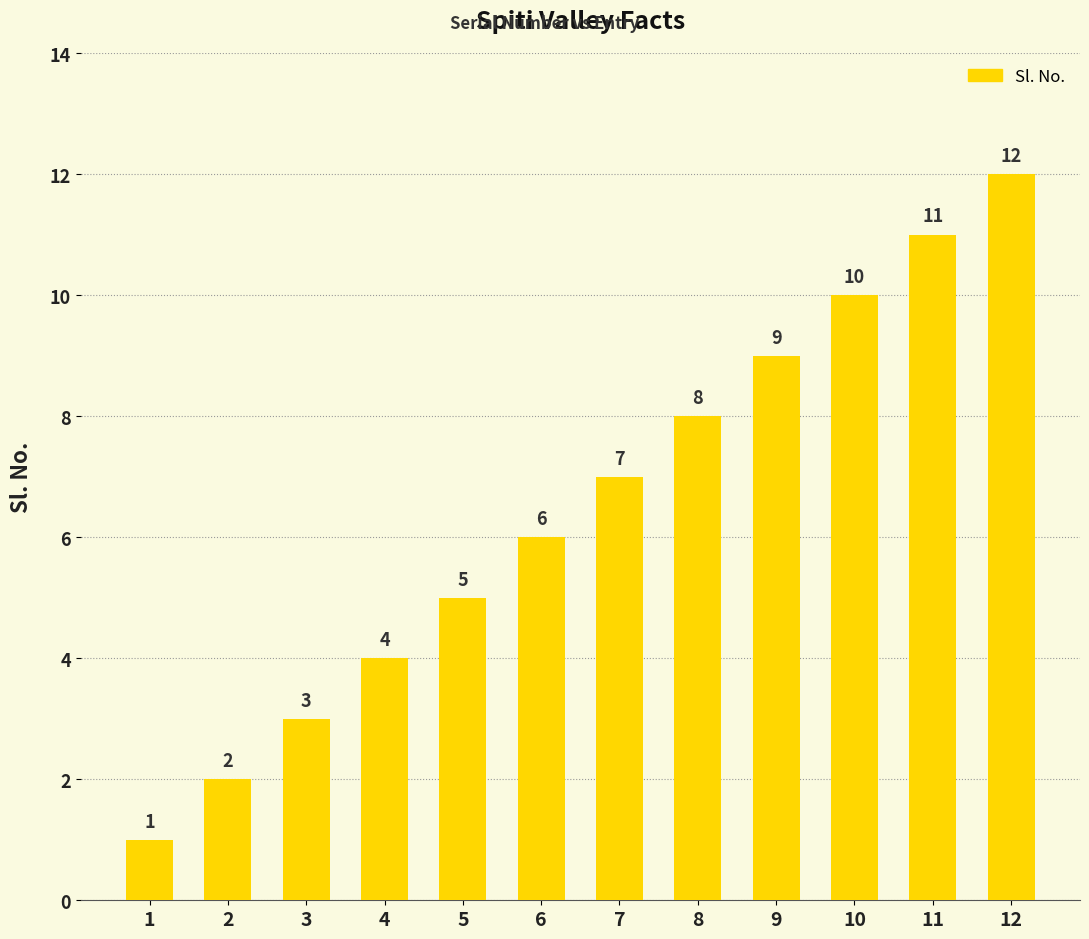

What is the greatest value displayed?

12